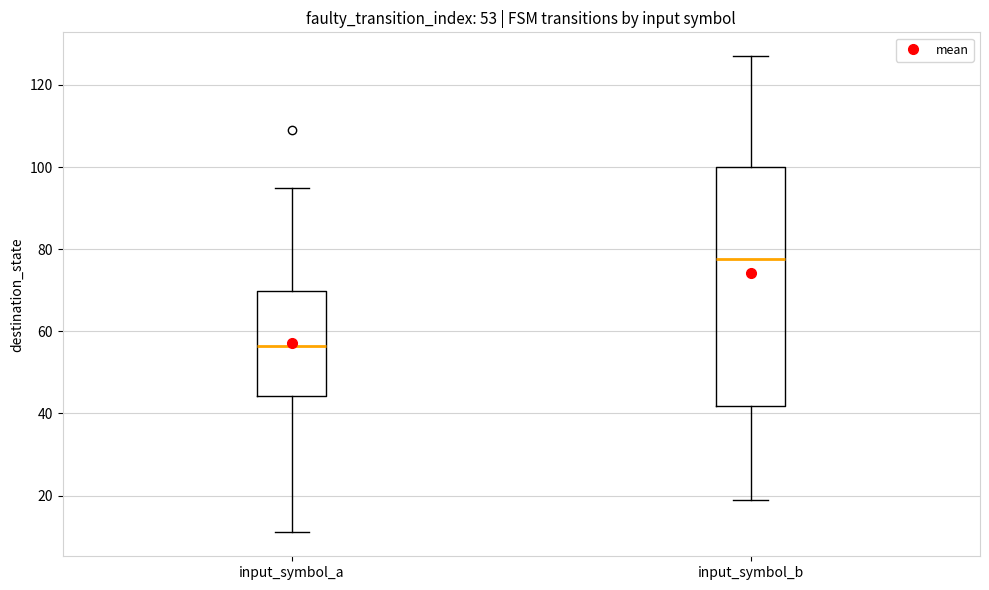

Which box has the highest median line?

input_symbol_b